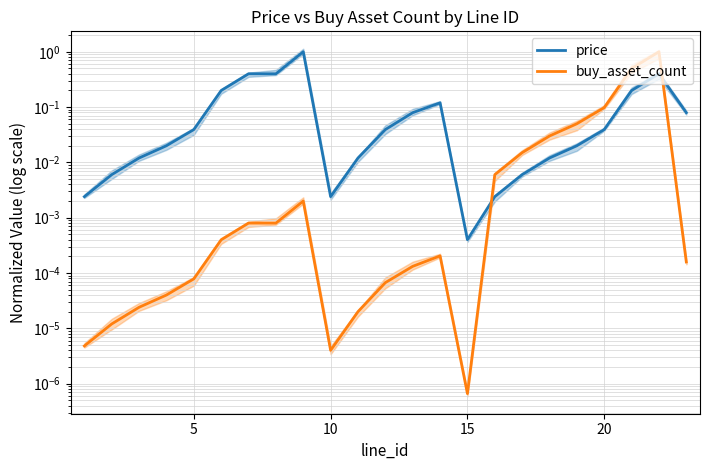

How many interior local valleys does the buy_asset_count series have?

3